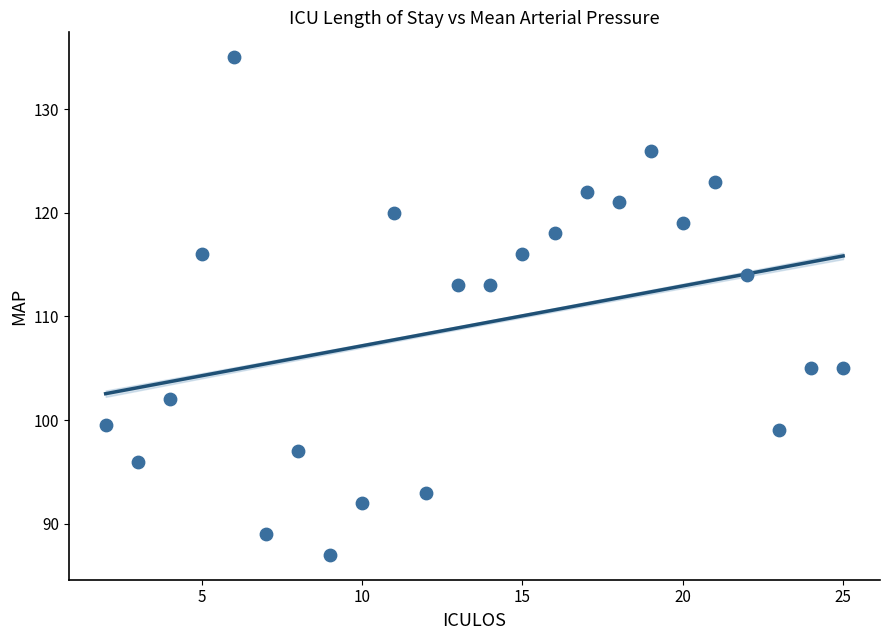

What is the range of X values (max minus min)?

23.0